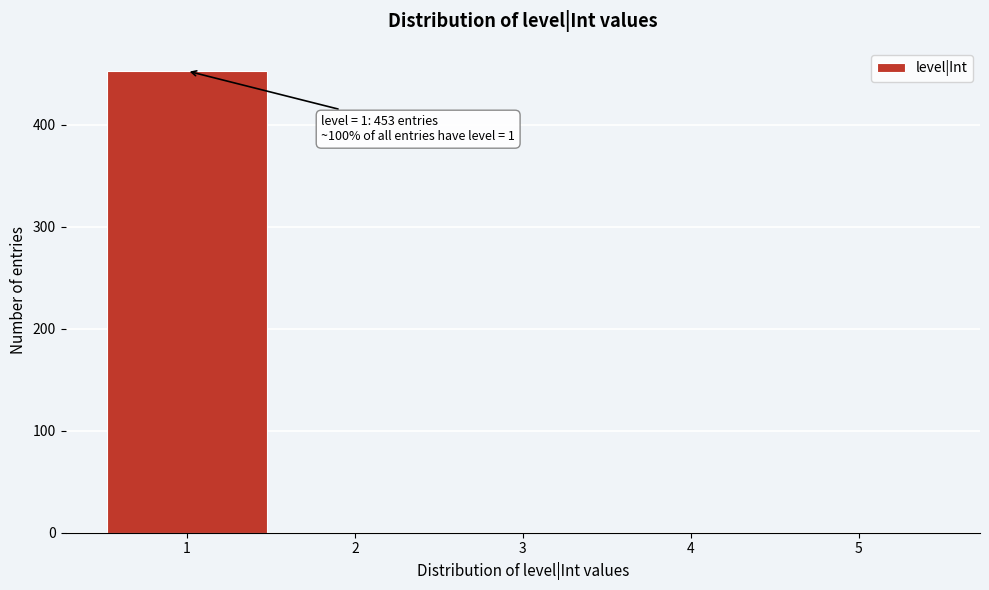

Over which range of the x-axis is the bar tallest?

0.5 to 1.5